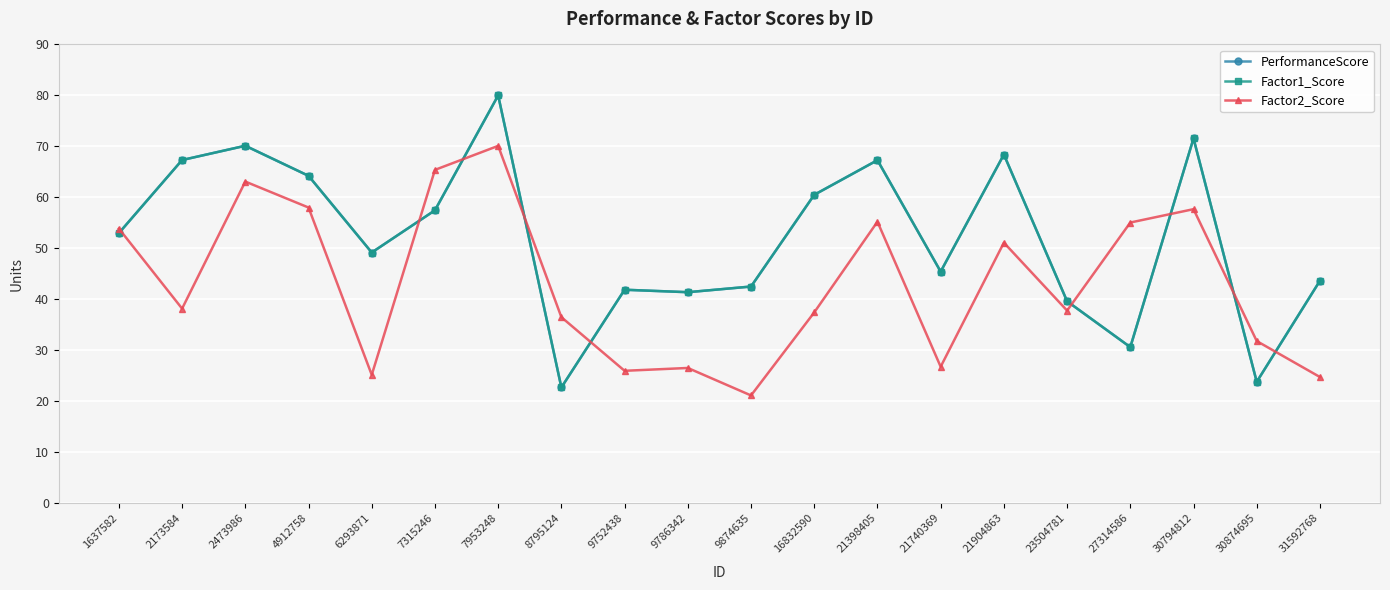

At which category is the sum across all series the highest?

7953248